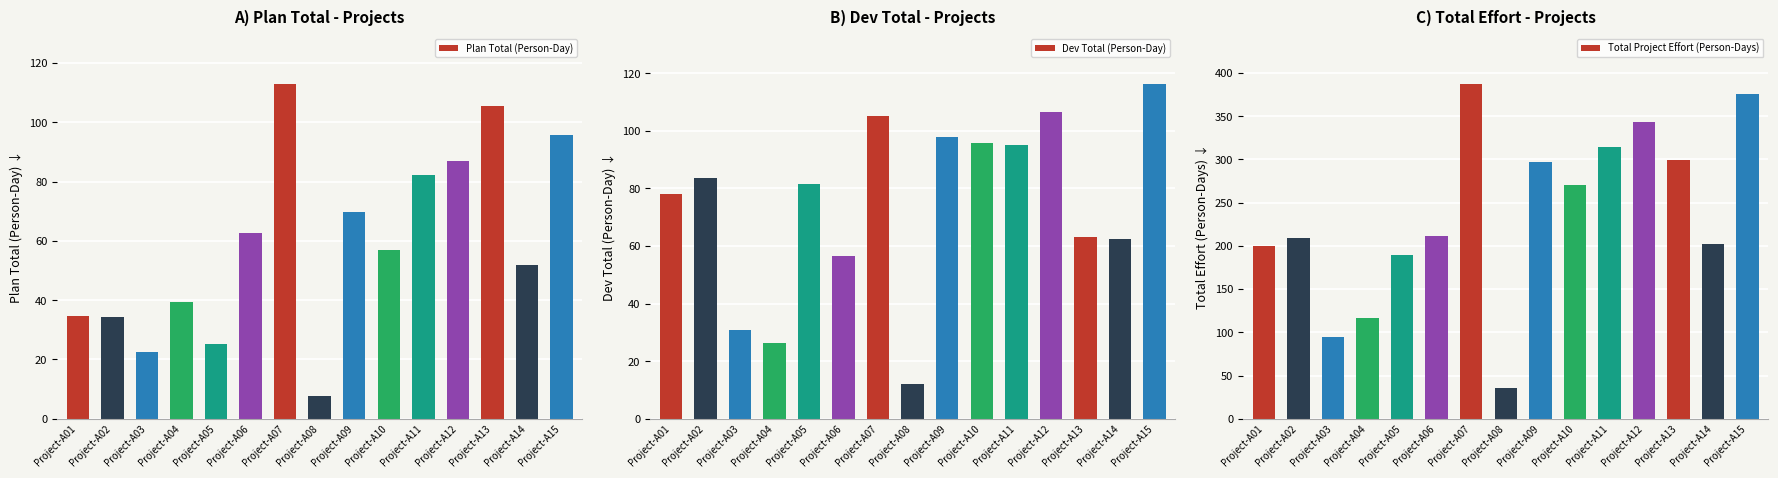

Reading left to right, list all the values displayed in this chart.

Plan Total (Person-Day): 34.8	34.2	22.5	39.3	25.2	62.6	112.9	7.6	69.6	56.9	82.2	86.8	105.6	51.7	95.8
Dev Total (Person-Day): 78.1	83.6	30.8	26.4	81.4	56.5	105.3	12.2	97.8	95.6	95.1	106.6	63.0	62.4	116.3
Total Project Effort (Person-Days): 200.2	209.0	94.6	116.6	189.2	211.2	387.2	35.2	297.0	270.6	314.6	343.2	299.2	202.4	376.2